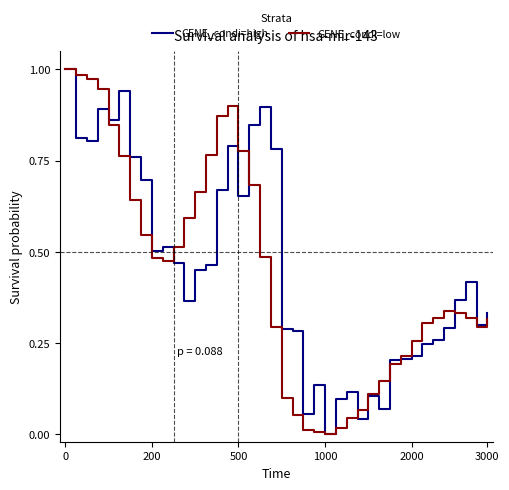

How many lines are shown in the chart?

2